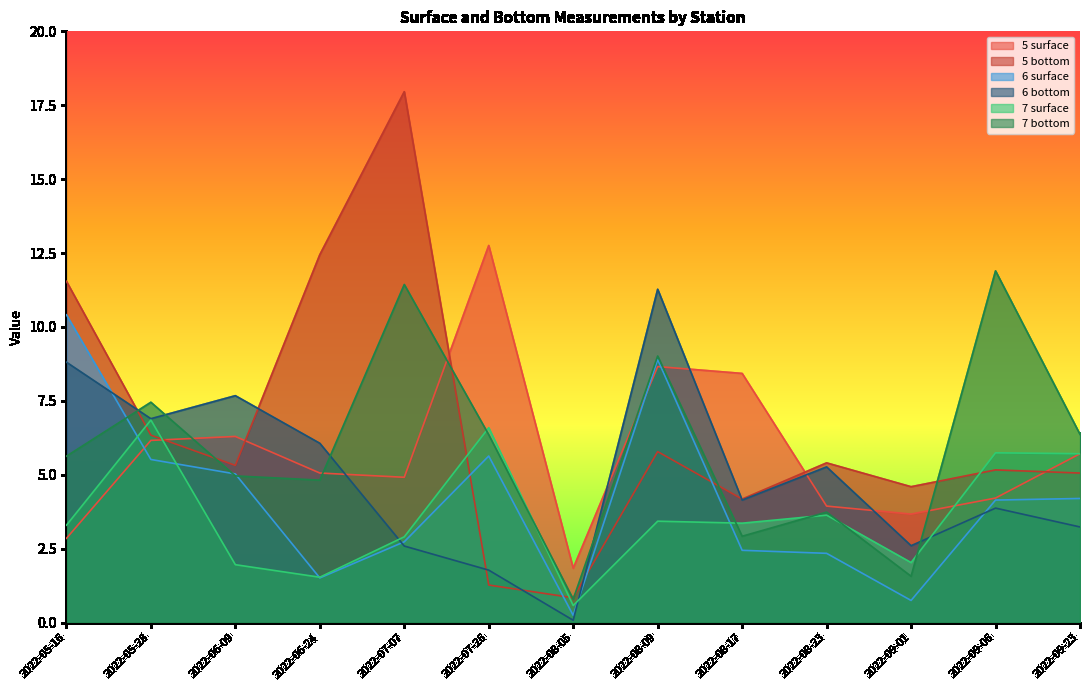

What is the minimum value shown in the chart?

0.1